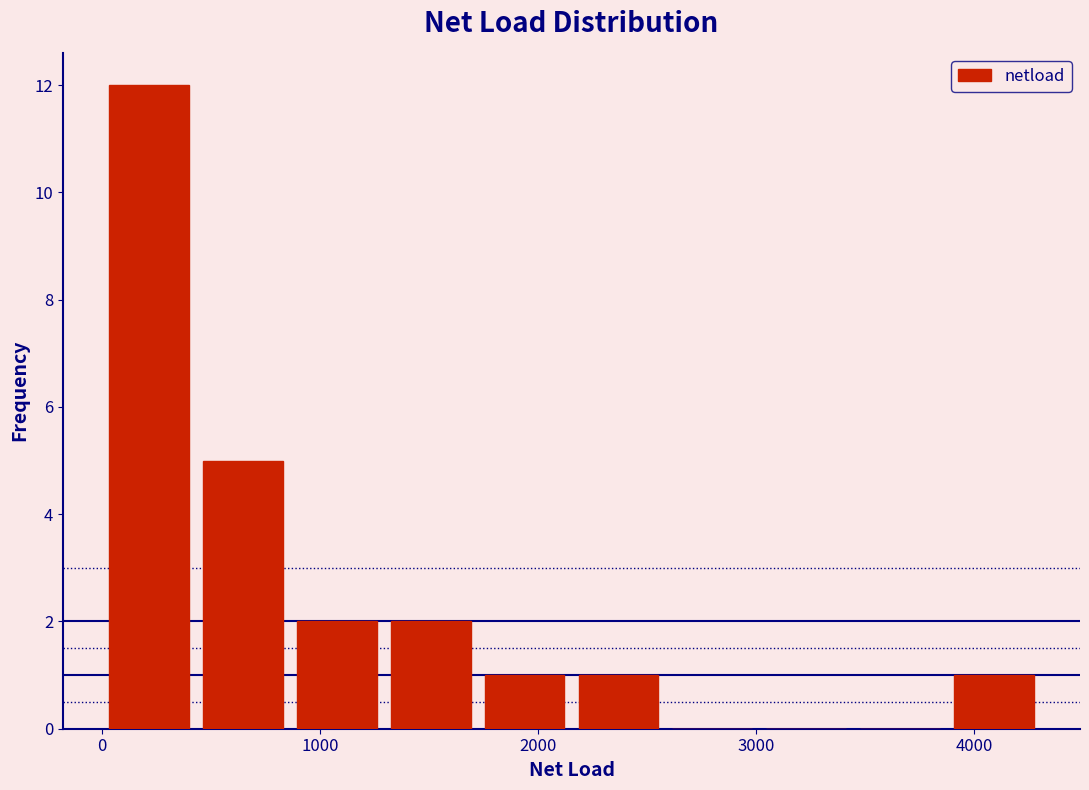

What is the height of the bar covering 0 to 400 on the x-axis? Neither the bar edges nor the heights are printed on the chart, so give them approximately, as read against the axes.

12